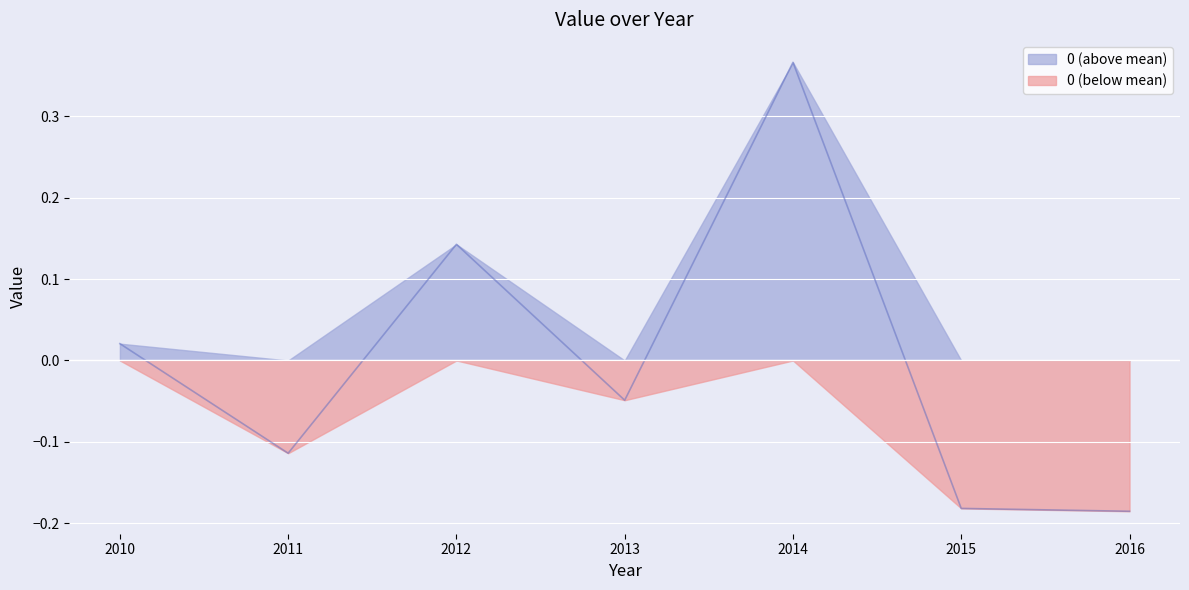

The 0 (below mean) series shows 0.1 at 2014. True or false?

False